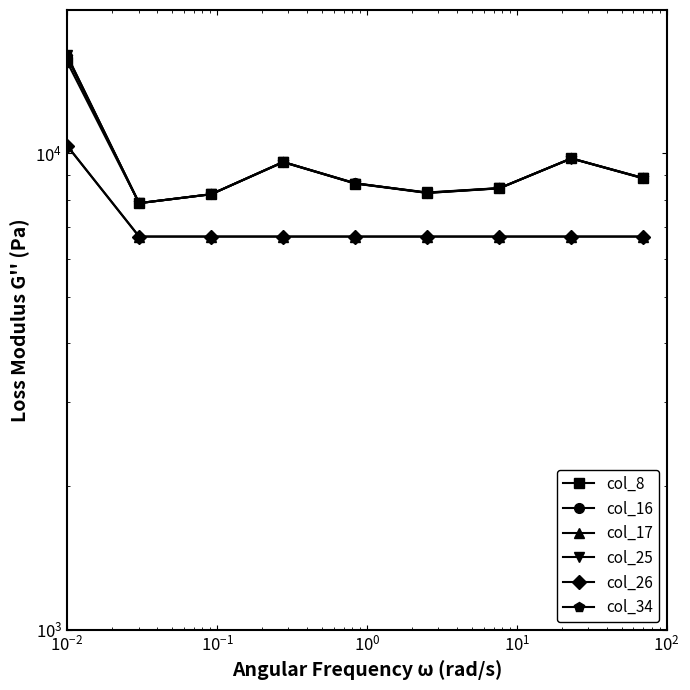

What is the value of the col_17 point at the 1st from the left?

10383